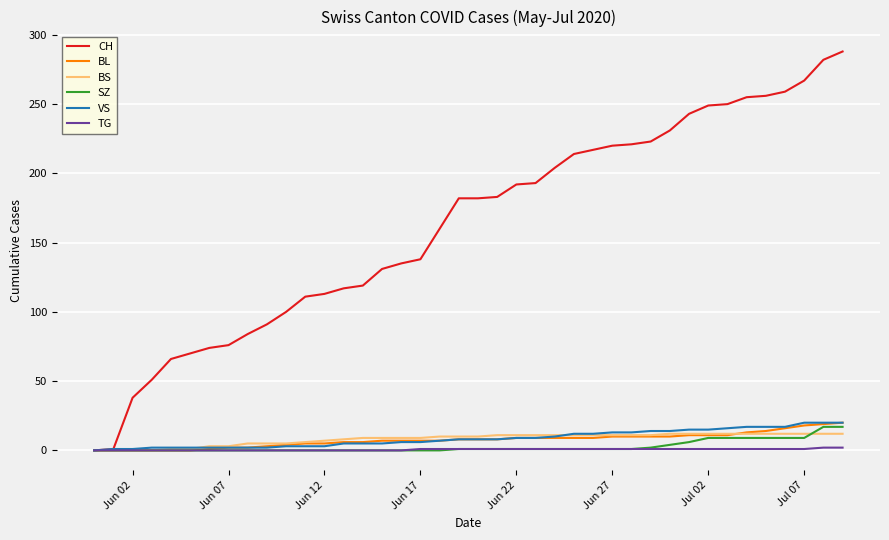

What is the maximum value shown in the chart?

288